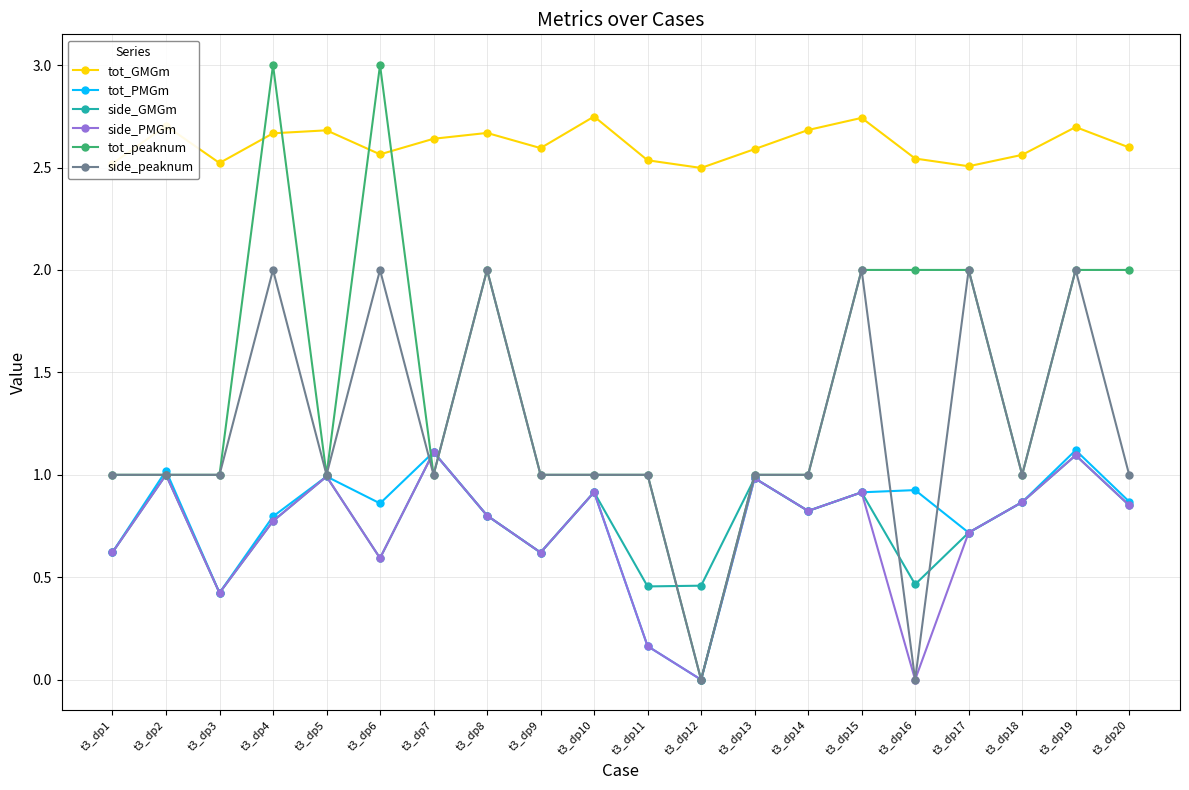

After their last crossing, which series has the higher values: tot_GMGm or tot_peaknum?

tot_GMGm